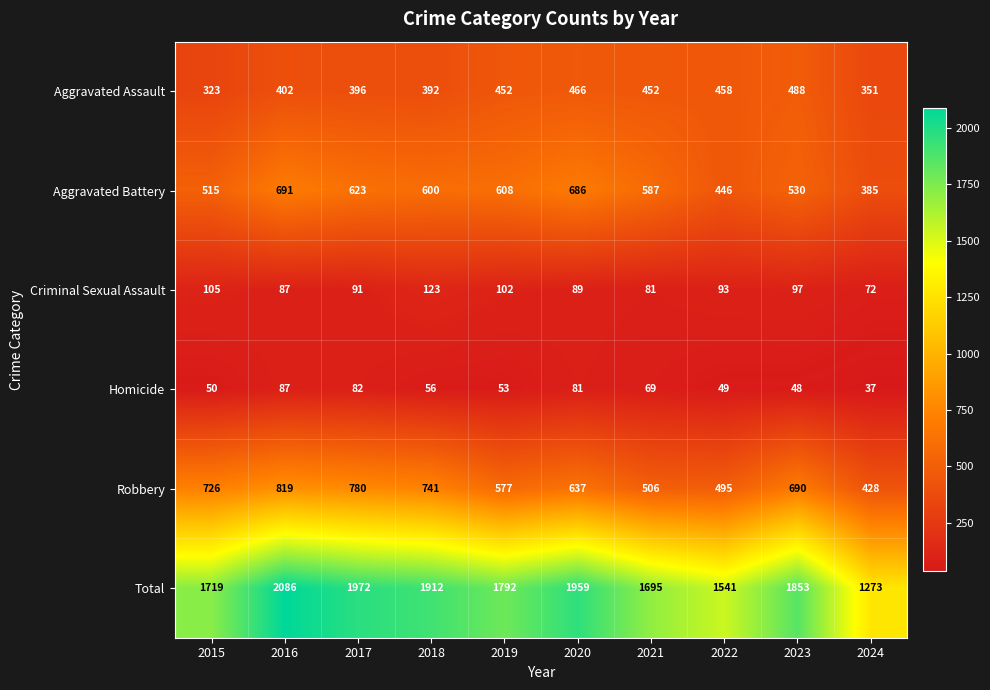

Is the value of Total at 2018 greater than the value of Robbery at 2015?

Yes